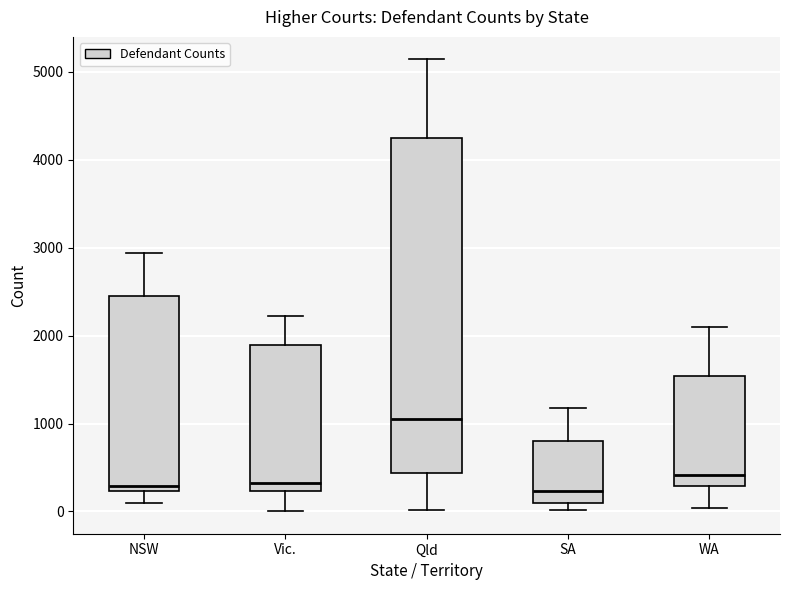

Reading left to right, read every box against the y-axis: the position of its median line, the range the box covers, and the ends of its whiskers. The values are not printed on the chart, so give them approximately, as read against the axis.

NSW: median 300, box 200 to 2500, whiskers 100 to 2900
Vic.: median 300, box 200 to 1900, whiskers 0 to 2200
Qld: median 1000, box 400 to 4200, whiskers 0 to 5100
SA: median 200, box 100 to 800, whiskers 0 to 1200
WA: median 400, box 300 to 1500, whiskers 0 to 2100